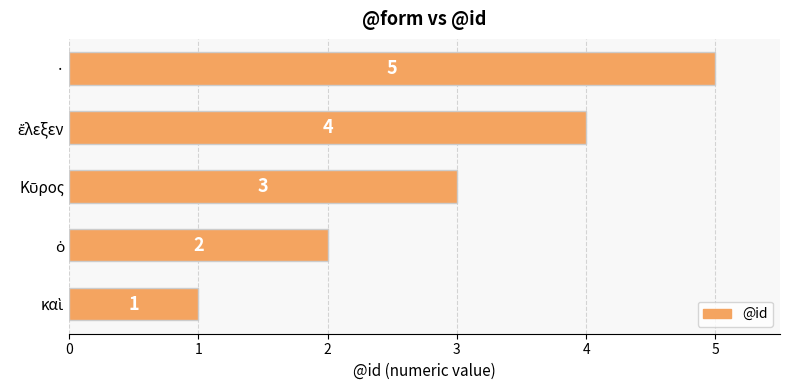

The value at · is 5. True or false?

True